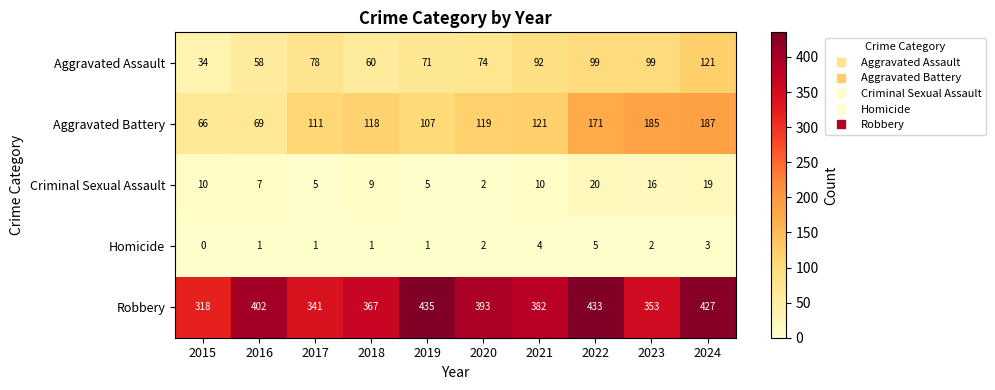

Between 2017 and 2020, which series saw the biggest shift?

Robbery